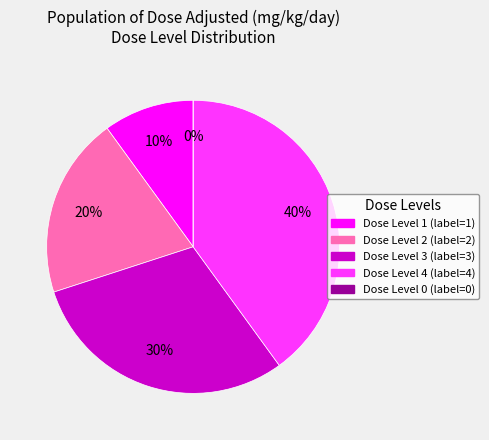

How many slices are in this pie chart?

5